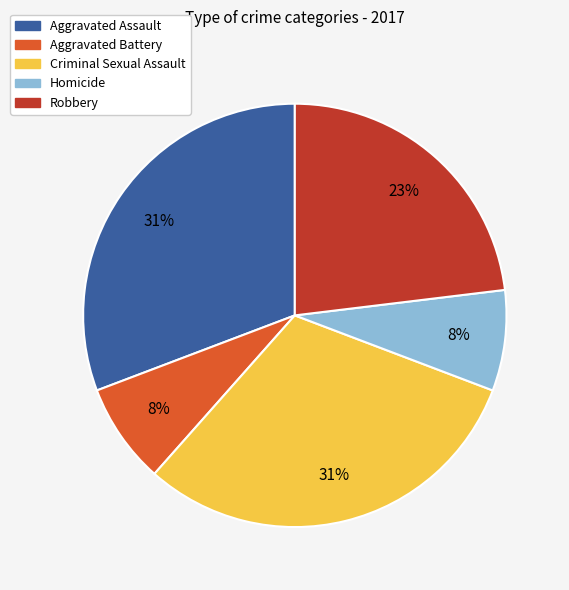

Between Aggravated Battery and Criminal Sexual Assault, which is larger?

Criminal Sexual Assault